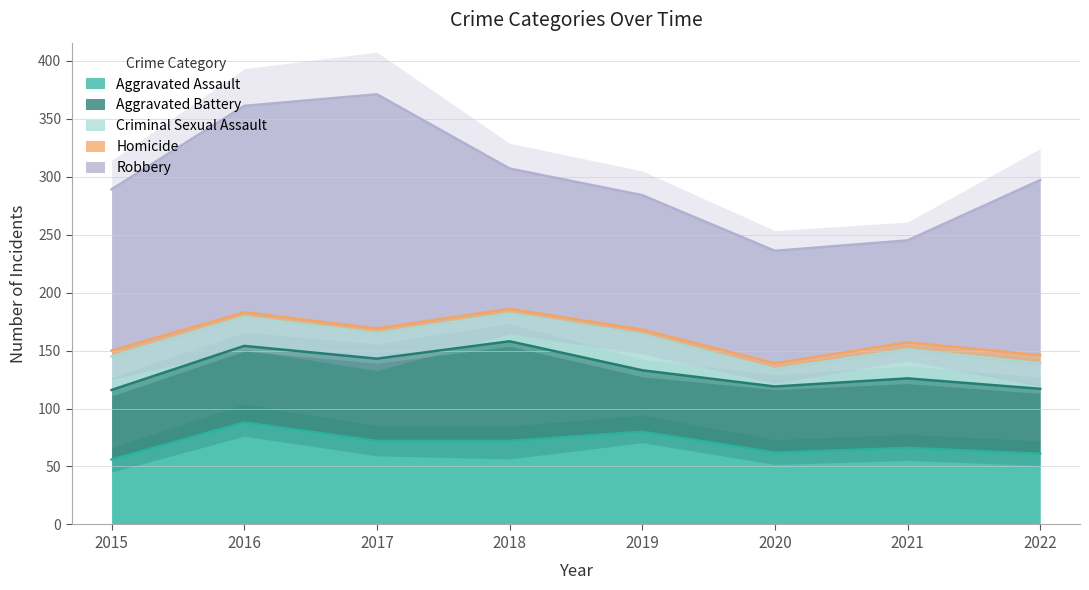

Which series has the largest total across all categories?

Robbery